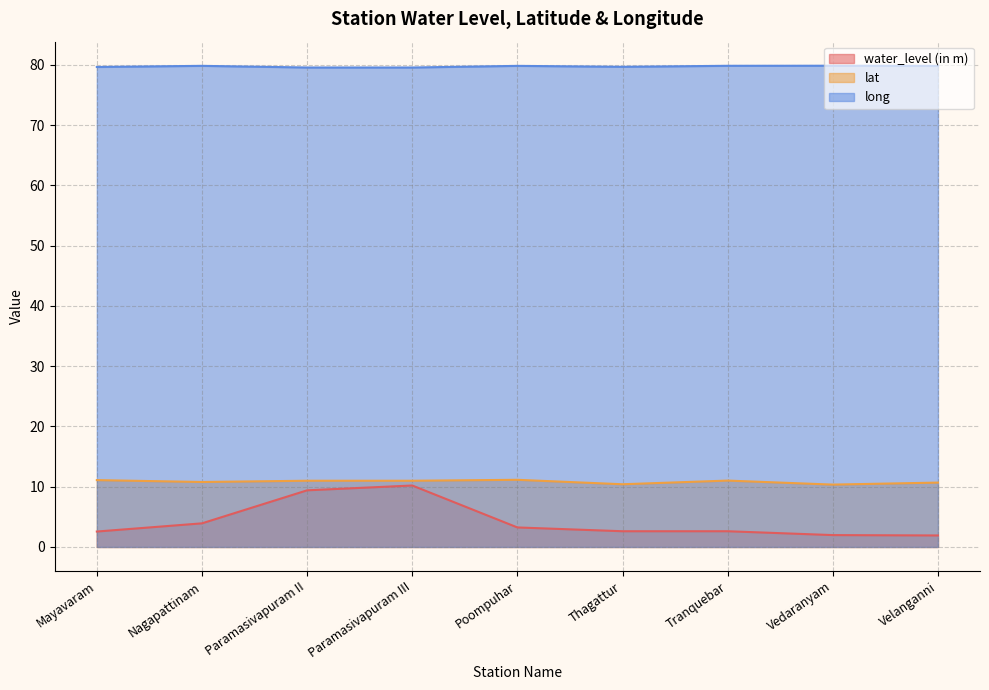

What is the spread (max minus min) of values at Vedaranyam?

77.9